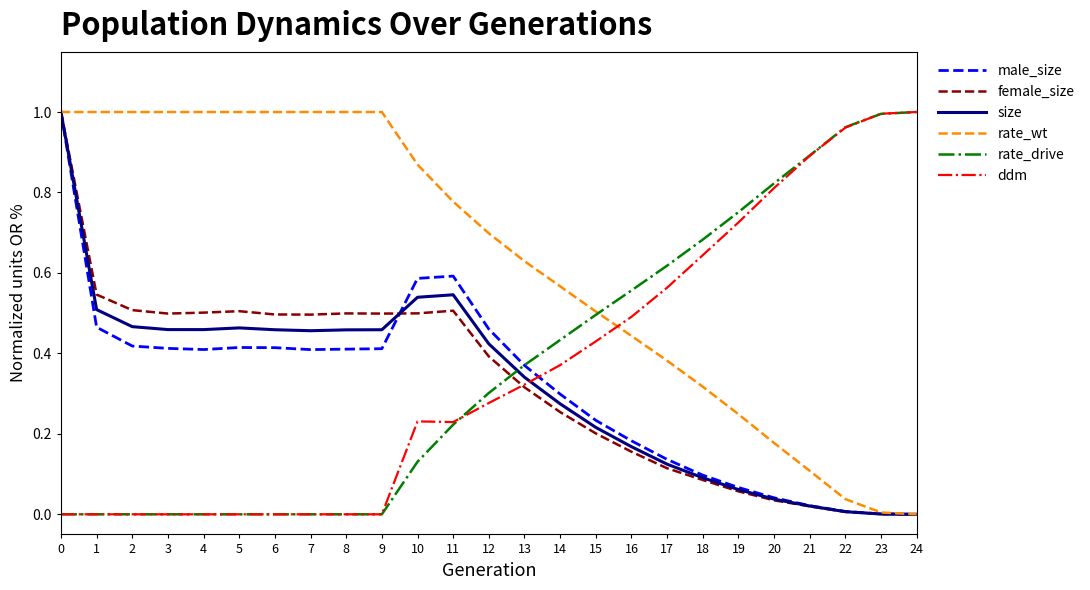

The value of rate_drive at 19 is 0.4. True or false?

False